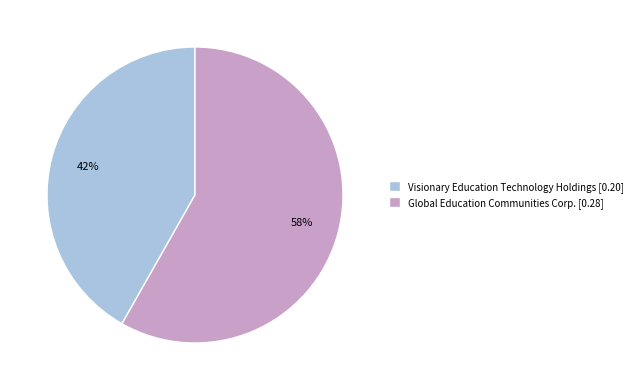

True or false: Visionary Education Technology Holdings accounts for 42% of the total.

True